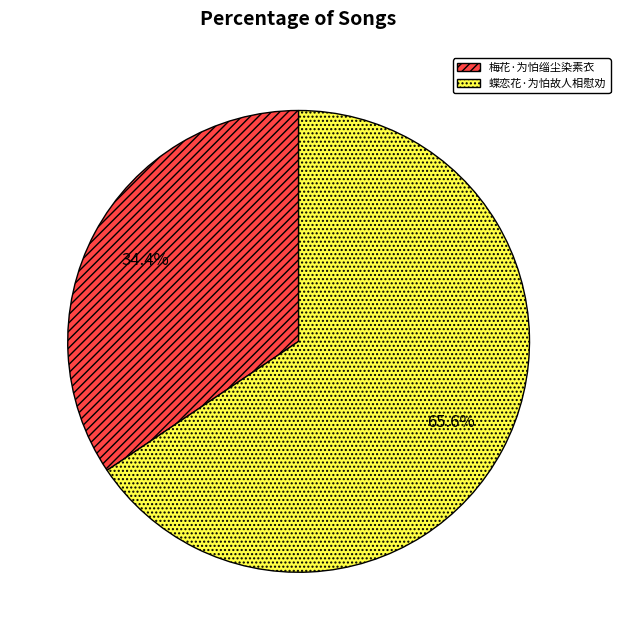

What is the largest slice in the pie chart?

蝶恋花·为怕故人相慰劝